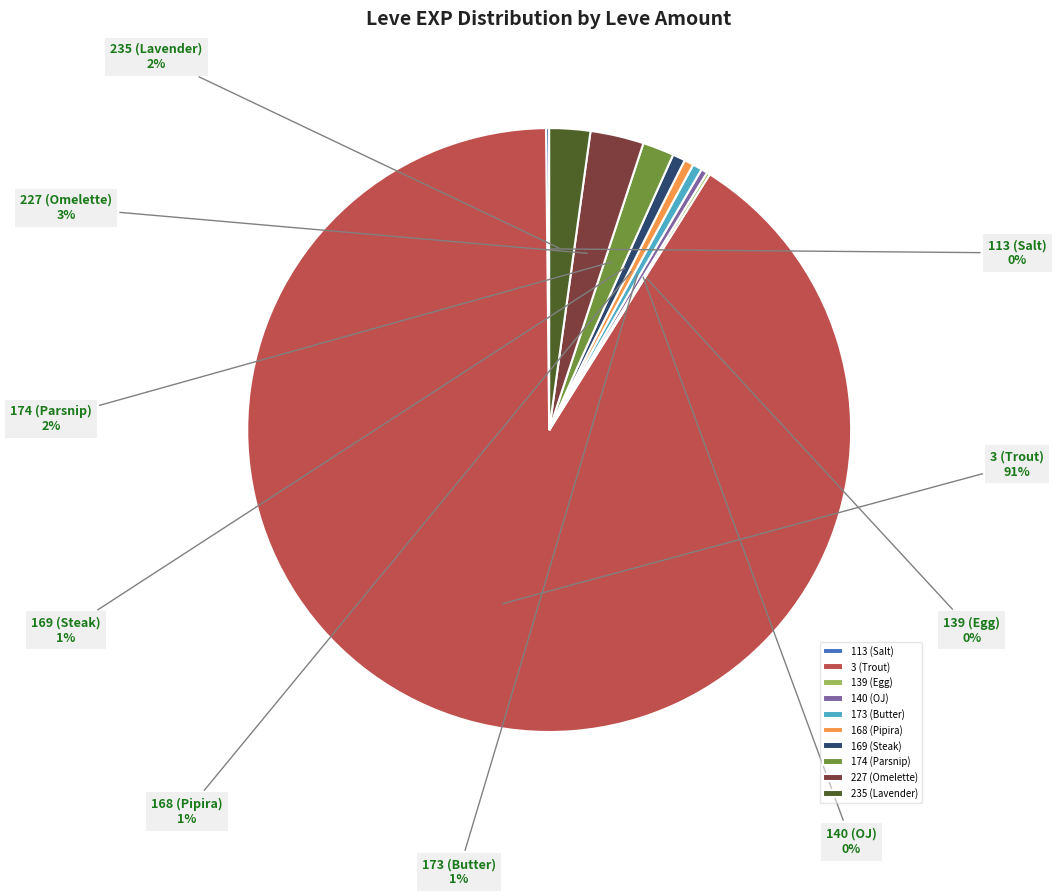

What is the majority slice?

3